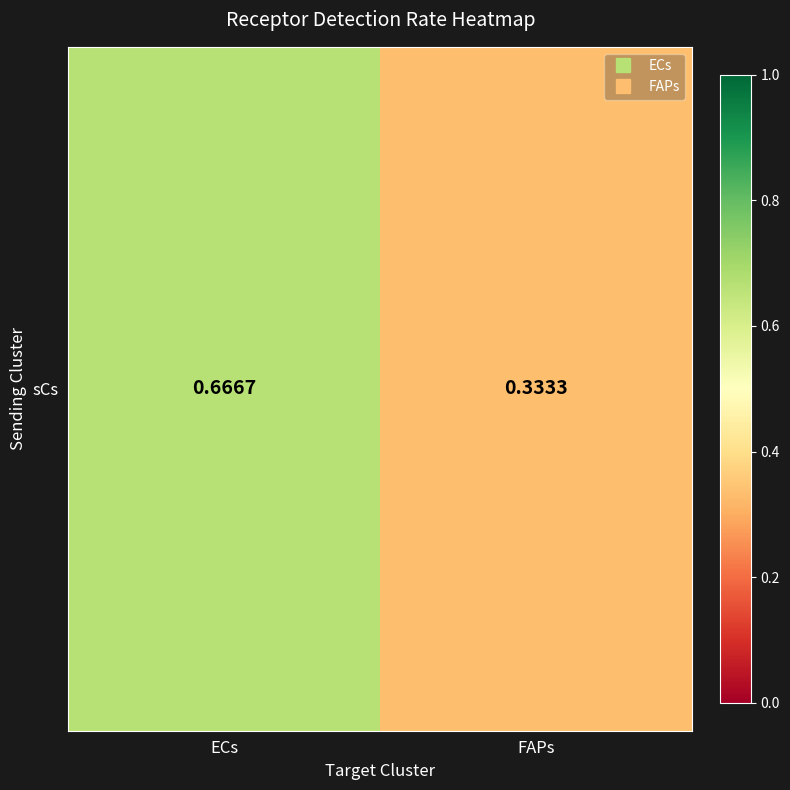

The value at FAPs is 0.3. True or false?

True